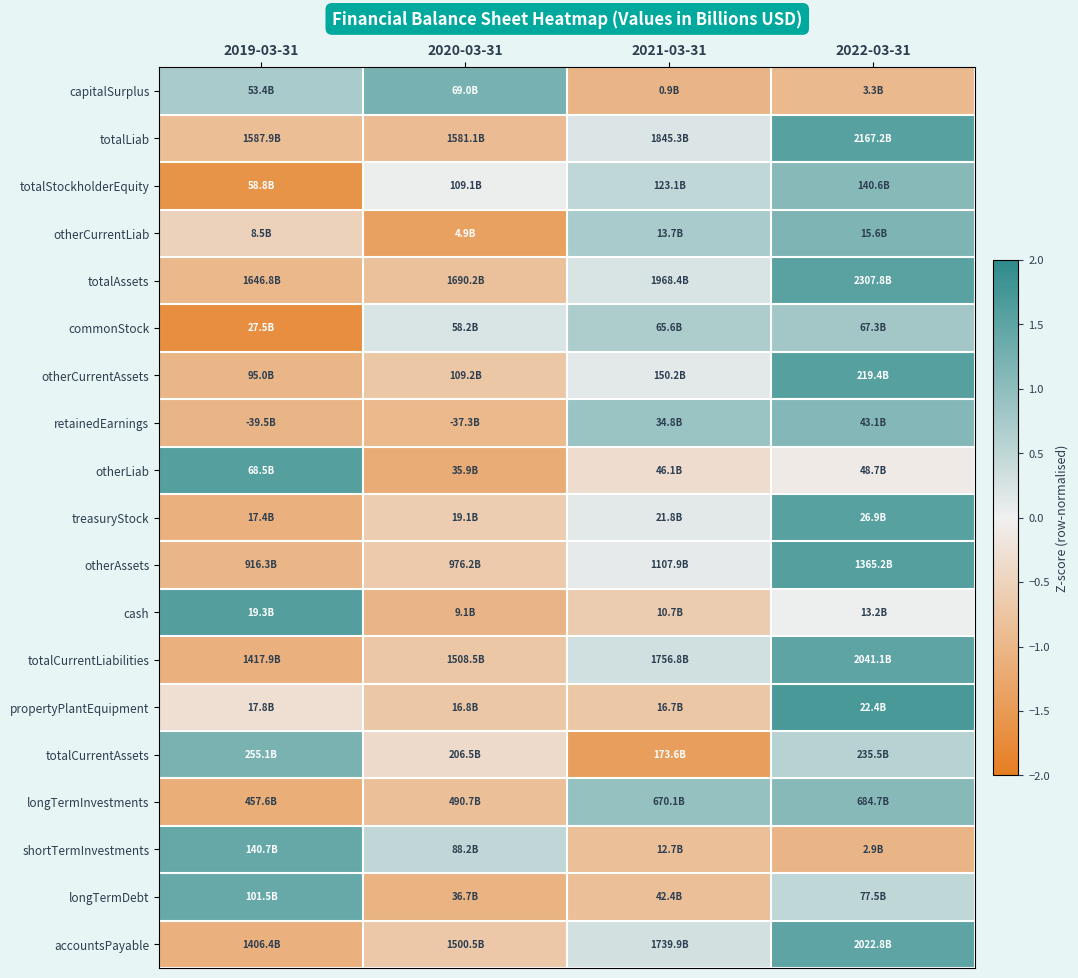

Rank the series at 2020-03-31 from highest to lowest value.

capitalSurplus, shortTermInvestments, commonStock, totalStockholderEquity, totalCurrentAssets, treasuryStock, otherAssets, accountsPayable, propertyPlantEquipment, otherCurrentAssets, totalCurrentLiabilities, totalAssets, longTermInvestments, totalLiab, retainedEarnings, cash, longTermDebt, otherLiab, otherCurrentLiab